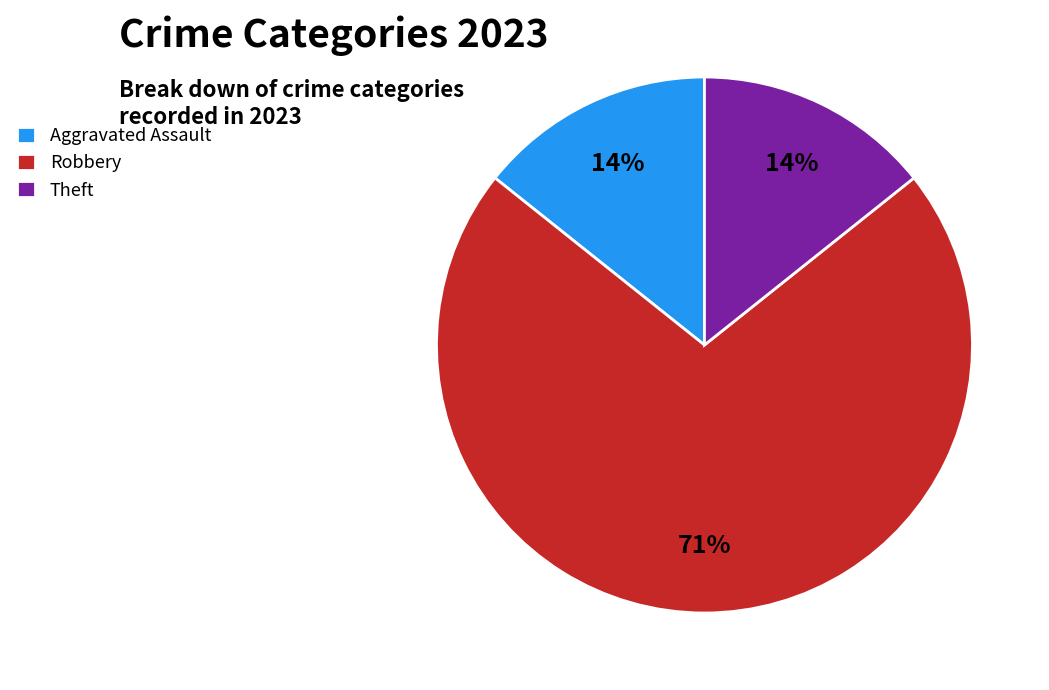

Count the number of slices in the pie.

3